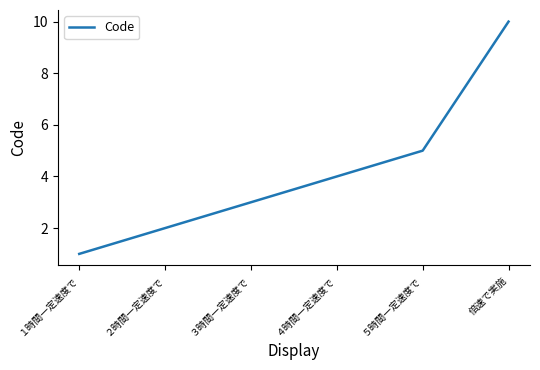

The value at ５時間一定速度で is 8. True or false?

False